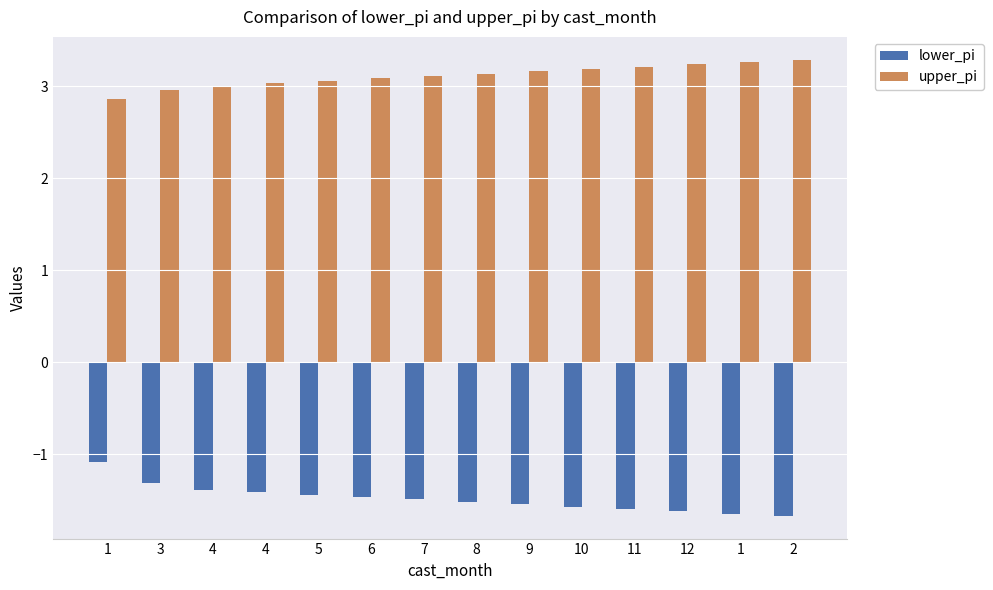

At which label does upper_pi reach its minimum?

1